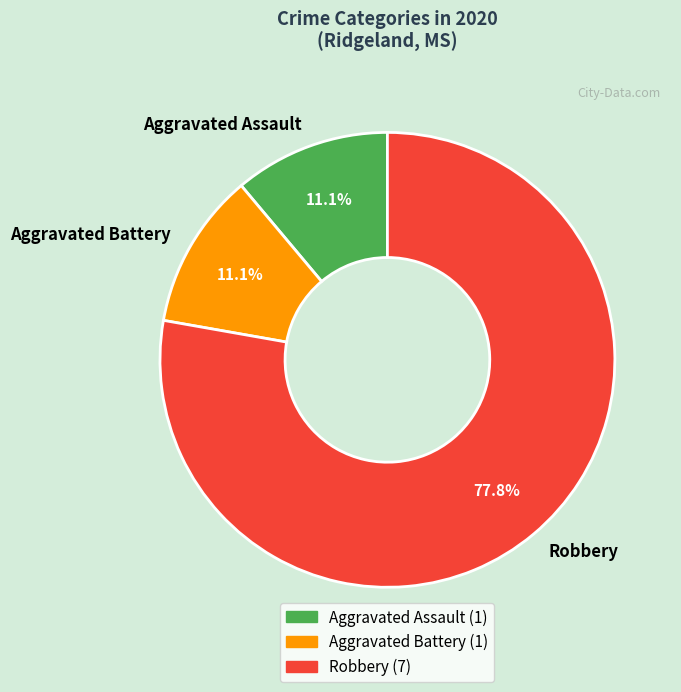

Does Aggravated Battery represent more than half of the total?

No